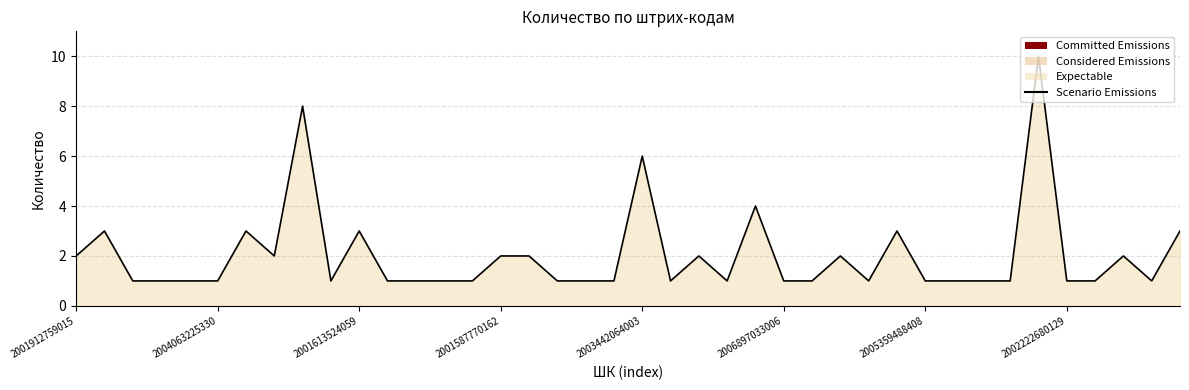

The value at 2001613524059 is 3. True or false?

True